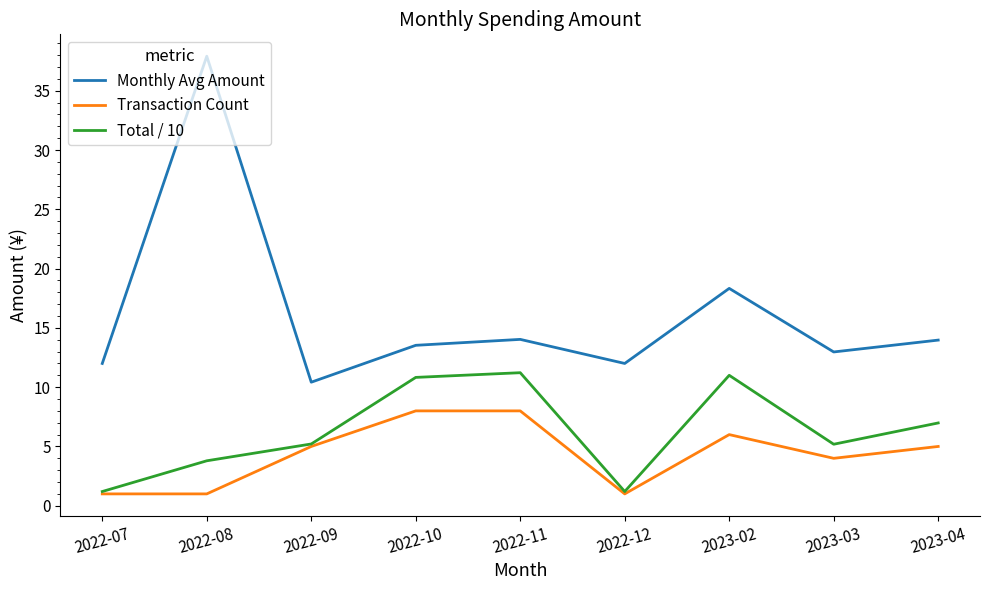

What position from the right is 2022-07?

9